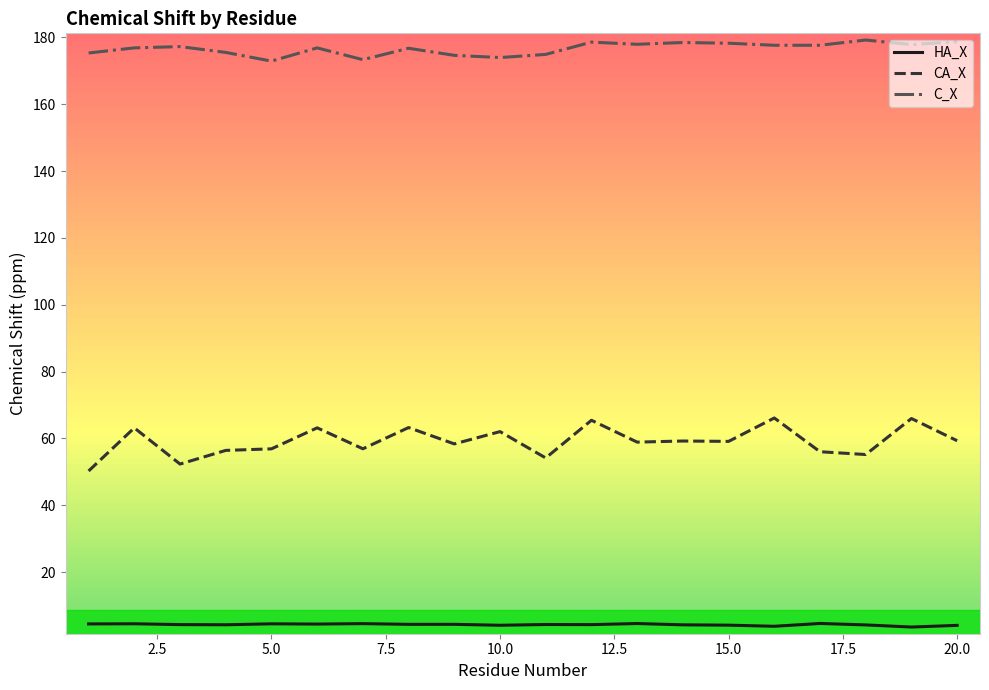

What is the average value of the HA_X series?

4.3